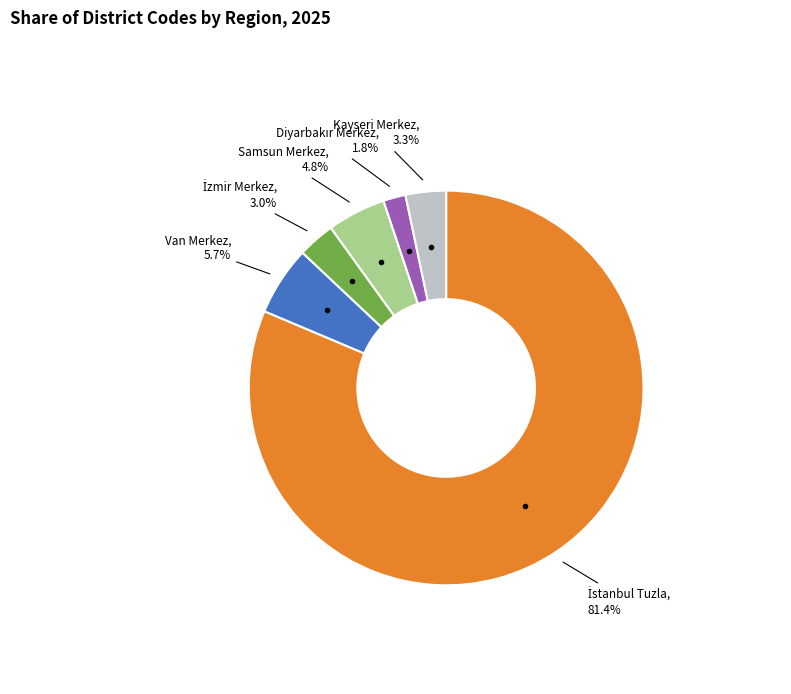

Does any single category account for the majority?

Yes